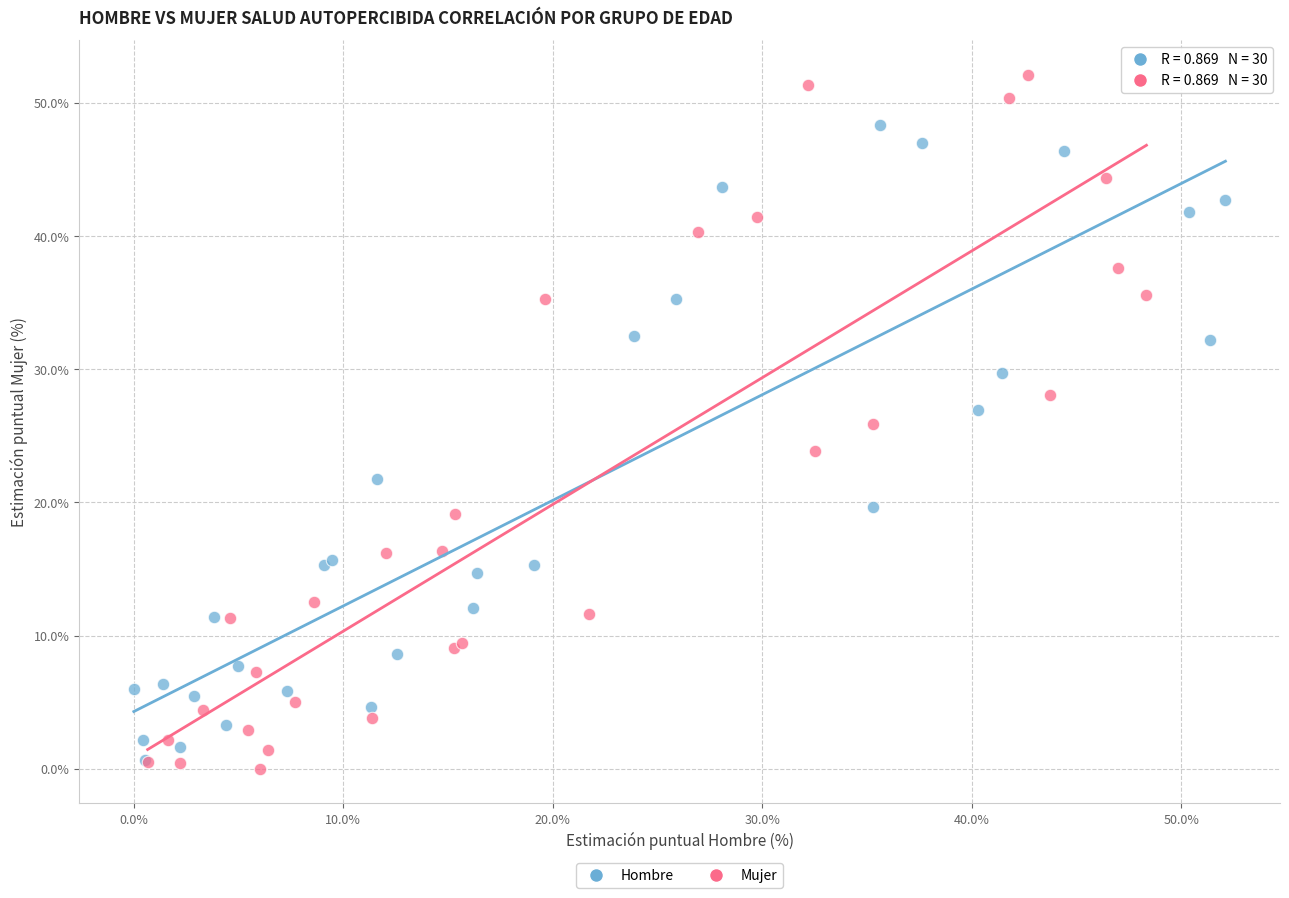

Which series has the widest spread of Y values?

Mujer